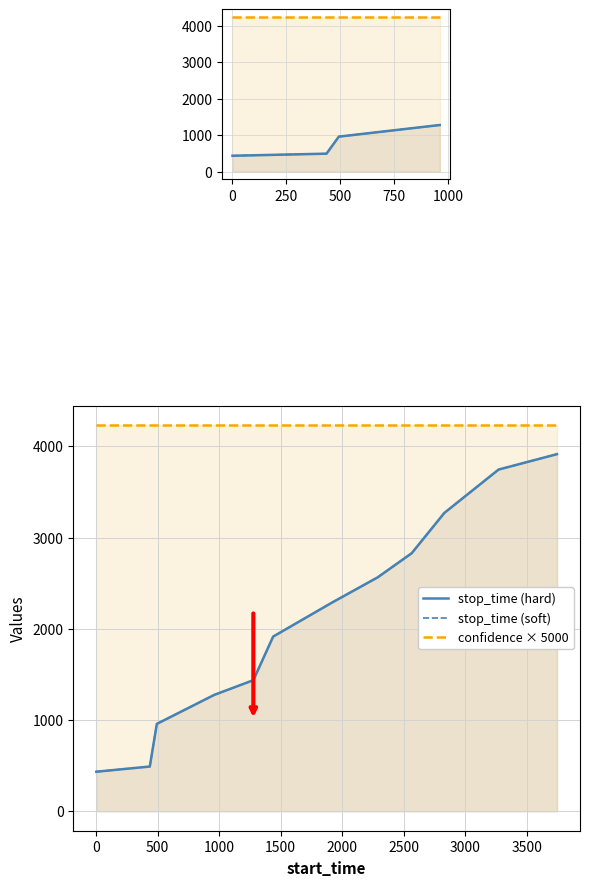

True or false: stop_time (soft) and stop_time (hard) intersect in this chart.

False